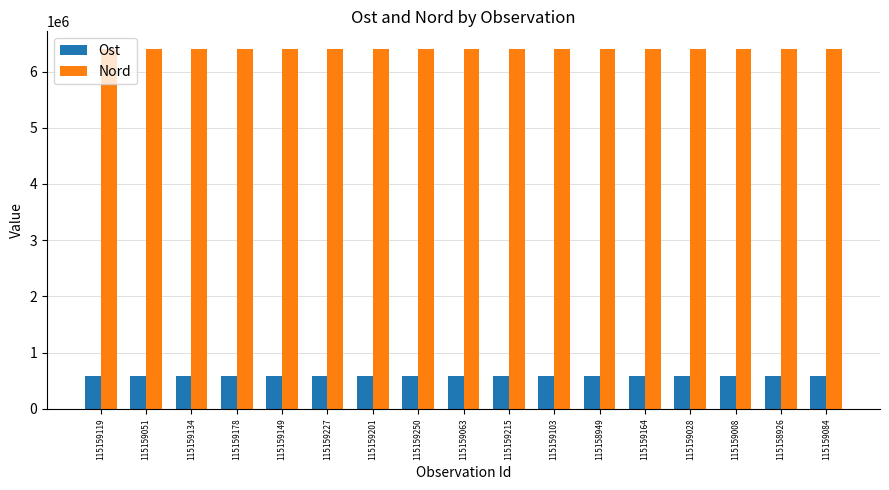

How many categories are shown in the chart?

17